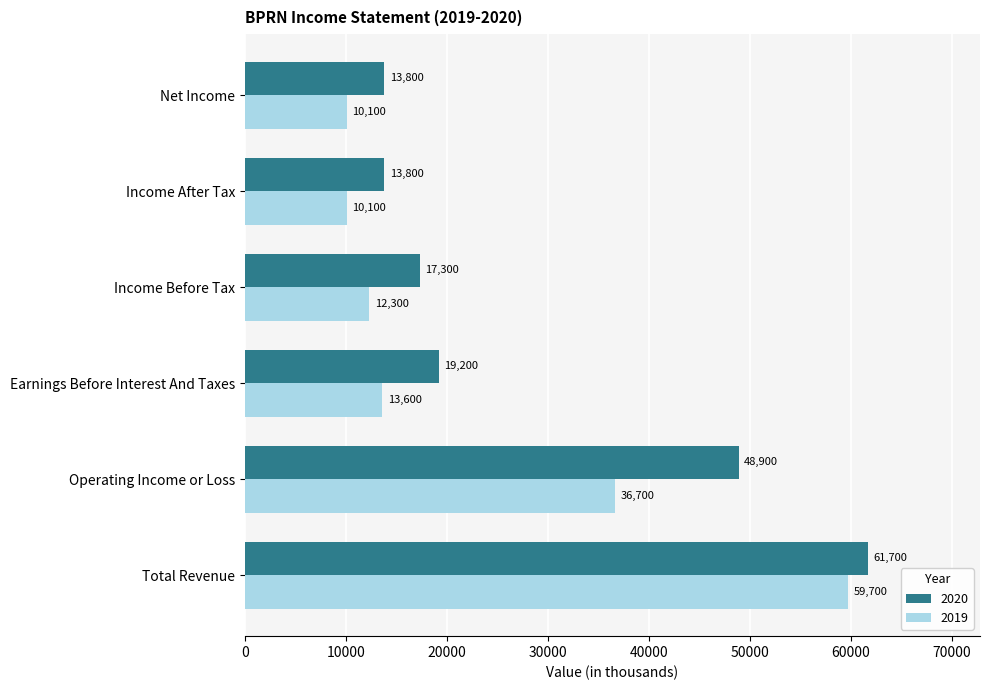

What is the lowest value of the 2019 series?

10100